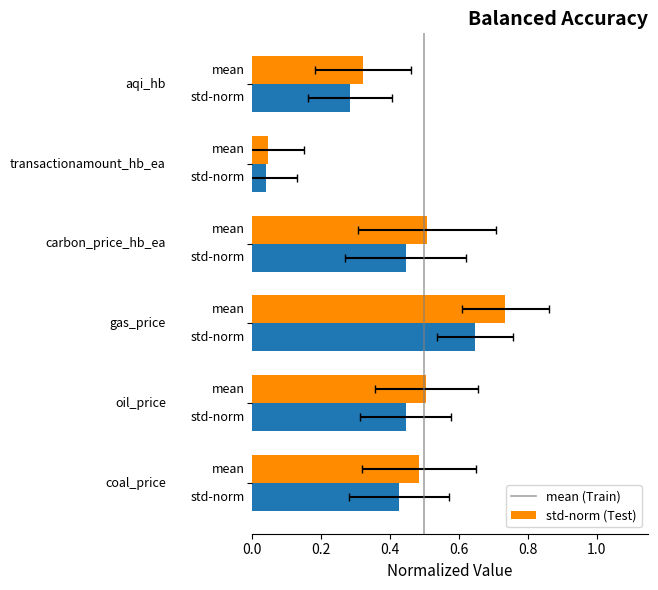

The std-scaled series shows 0.0 at 0.8. True or false?

False